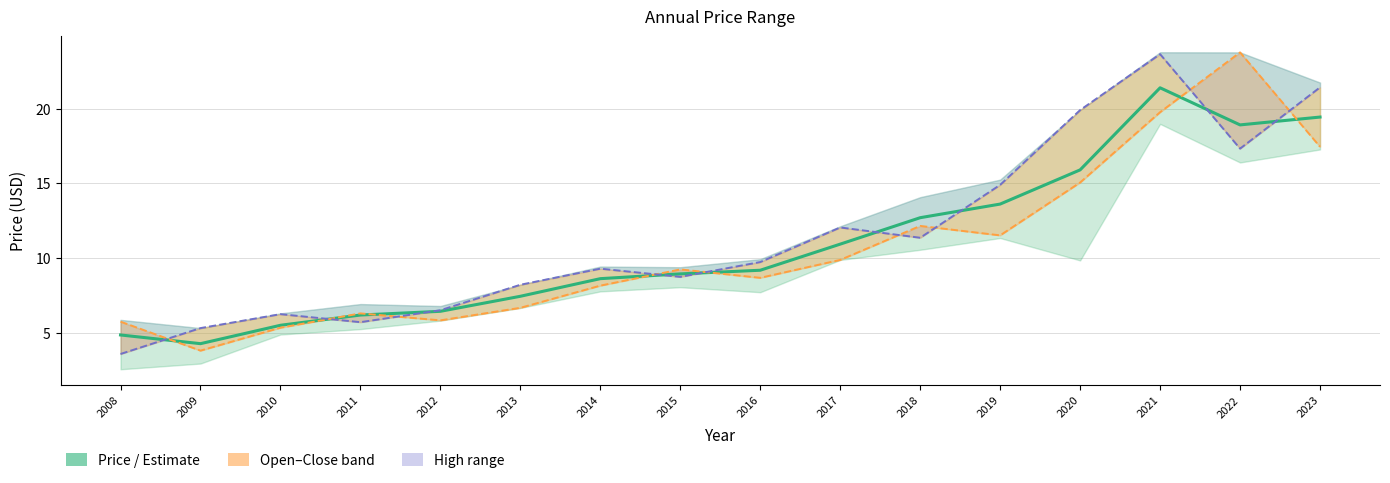

What is the minimum value shown in the chart?

3.6